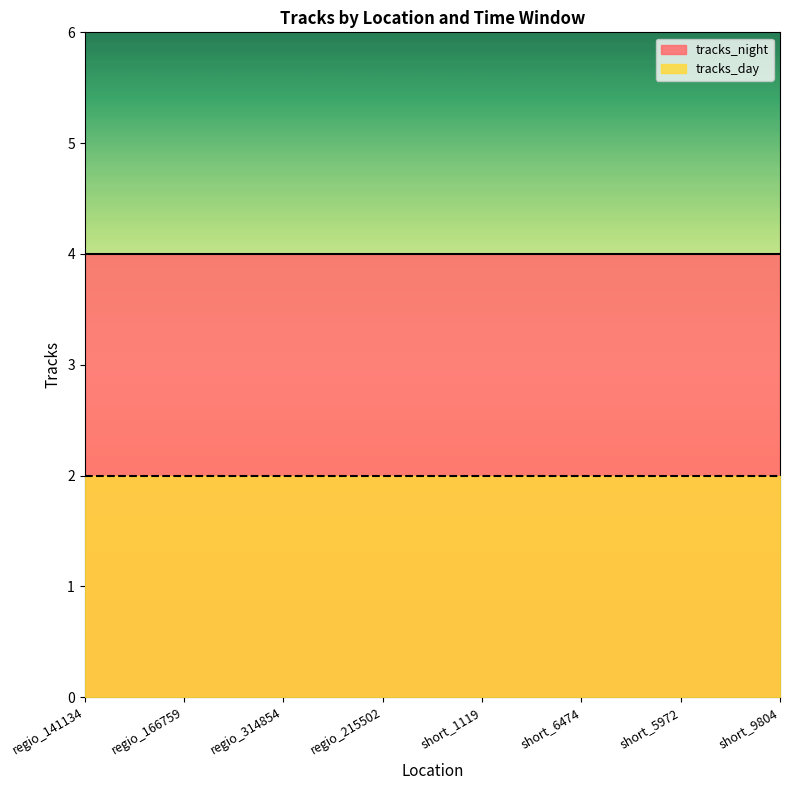

True or false: tracks_night and tracks_day cross at least once.

False